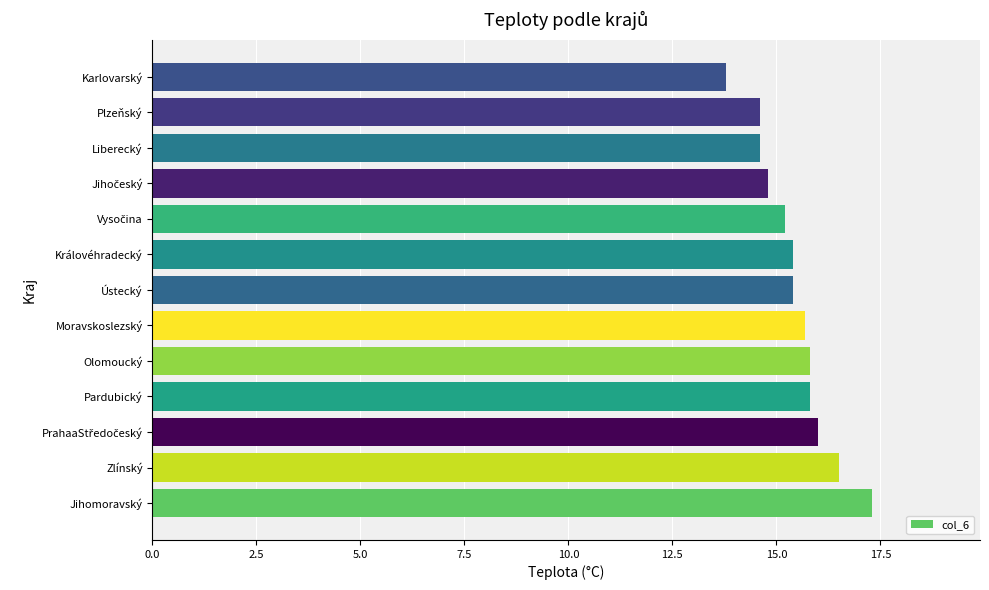

Which label corresponds to the smallest value in the chart?

Karlovarský